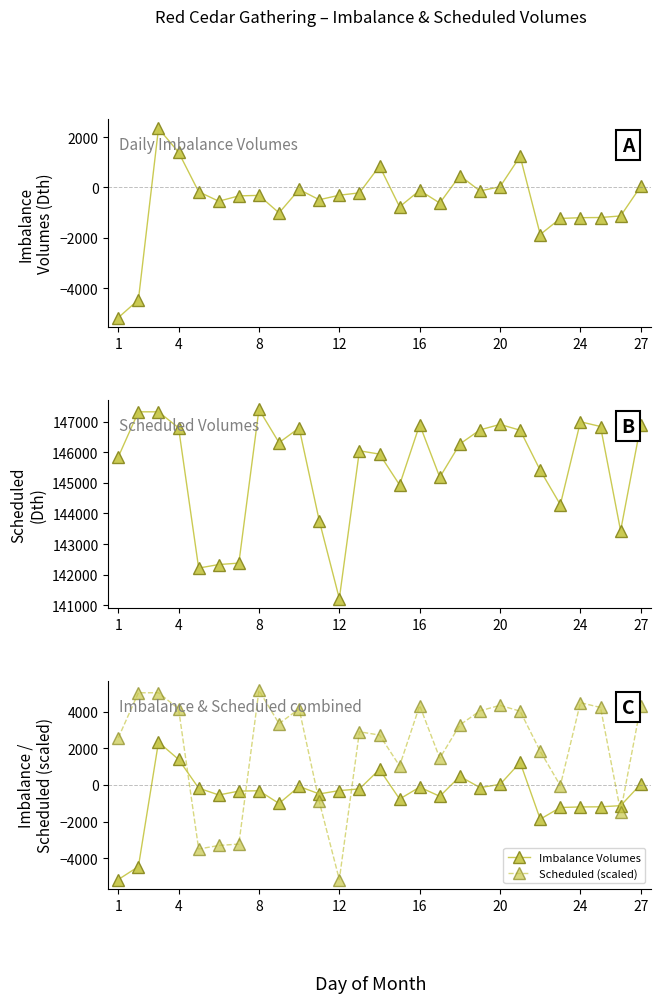

How many data points in Scheduled are less than 146270?

13